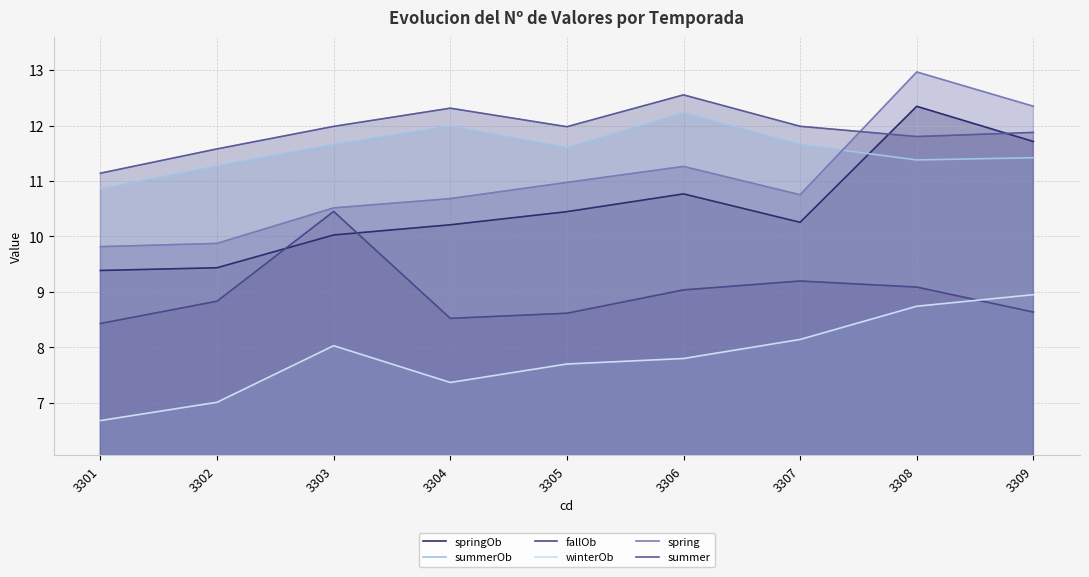

In springOb, how many points are lower than both neighbors (excluding endpoints)?

1